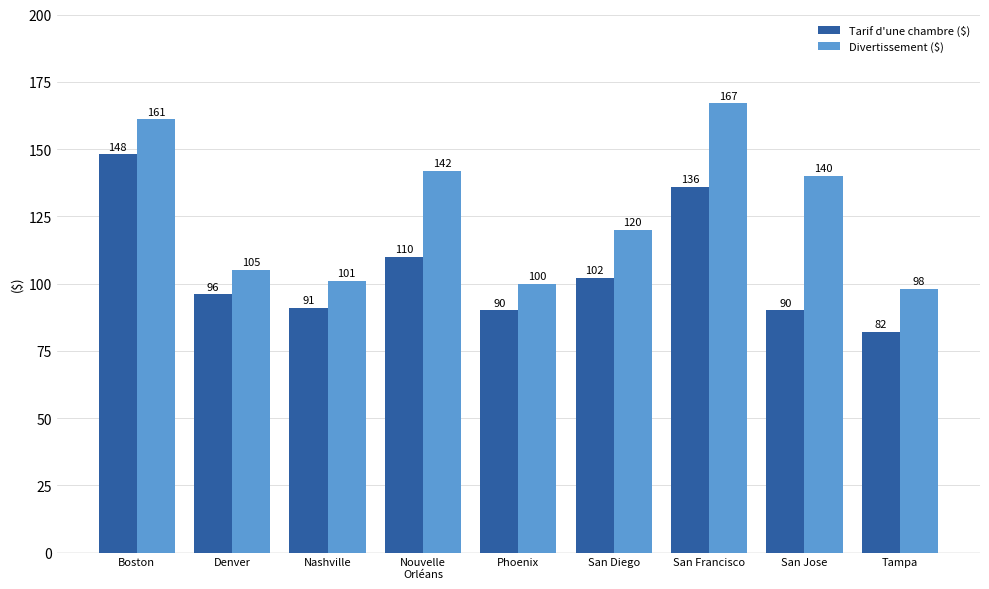

What is the greatest value displayed?

167